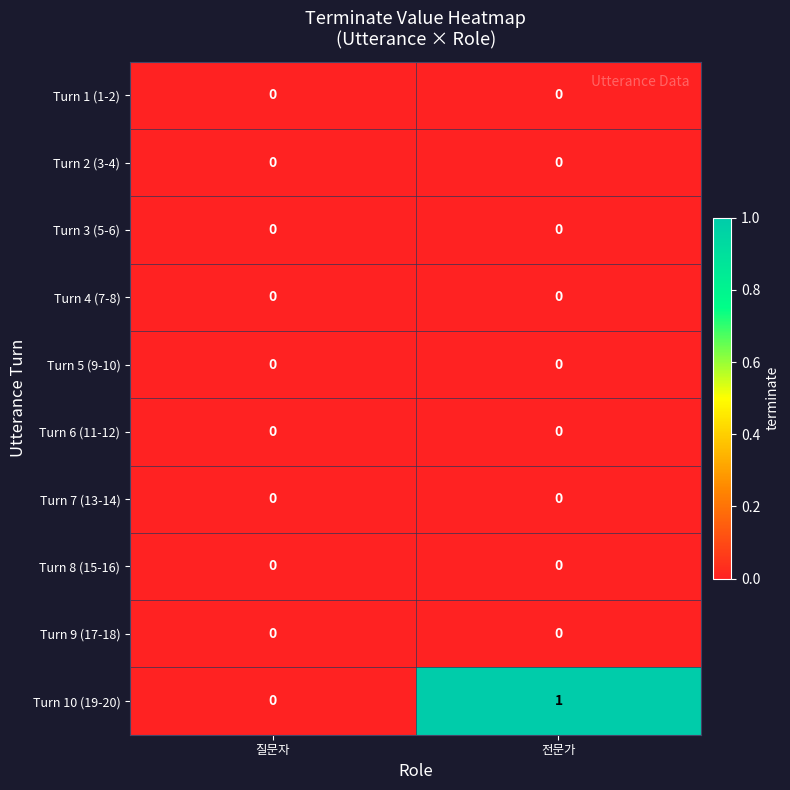

Between 질문자 and 전문가, which series saw the biggest shift?

Turn 10 (19-20)